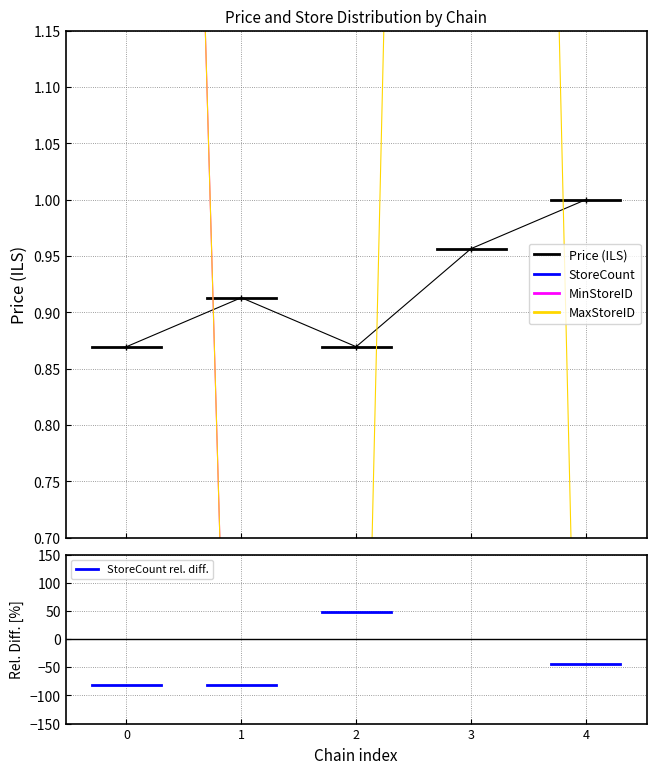

Is this an area chart (filled region under the line)?

No